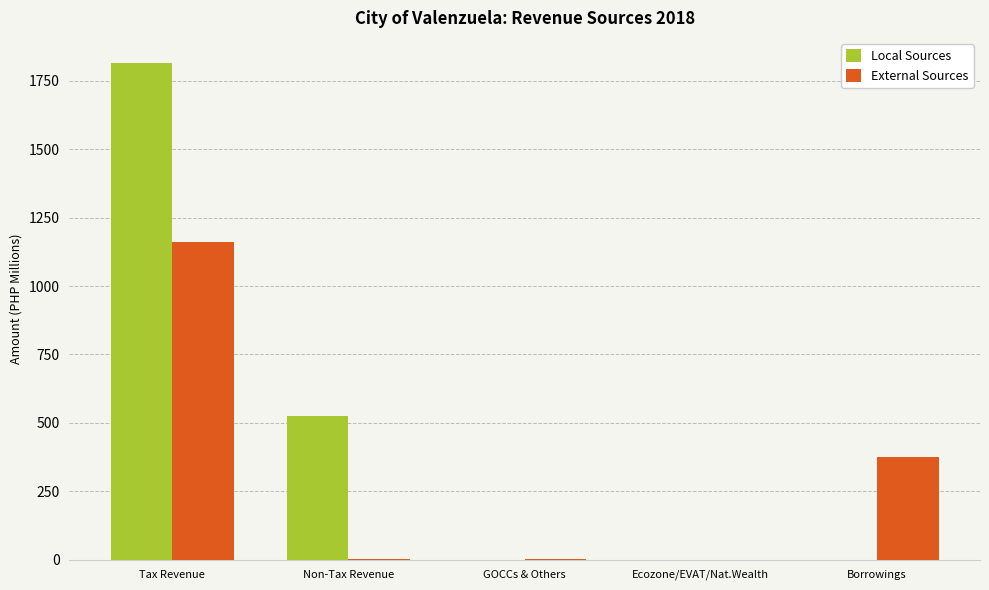

How many data points in External Sources are above 3?

3